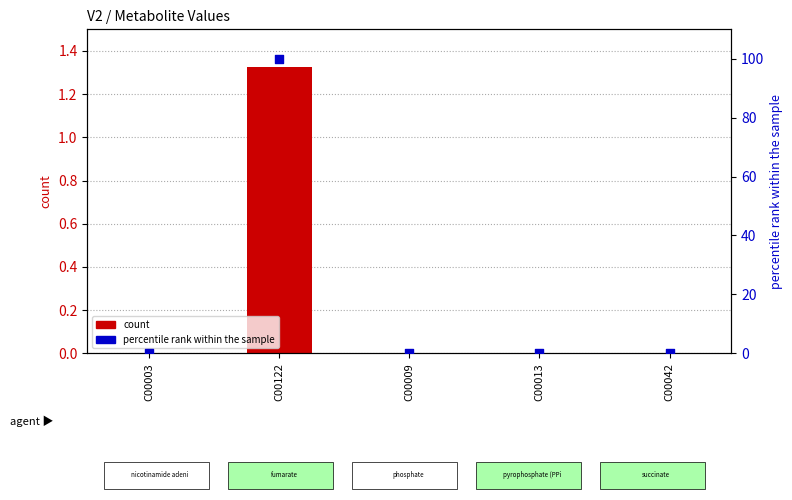

At which category is the sum across all series the highest?

C00122